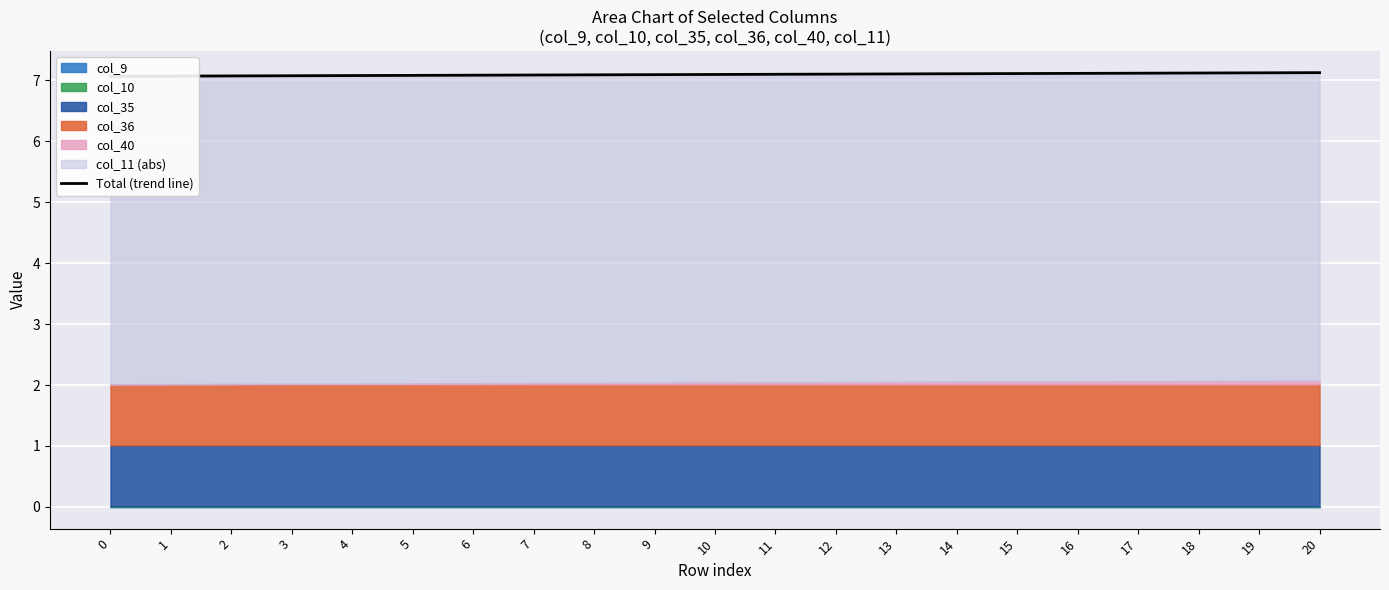

What is the value of the 14th point from the left?

7.1